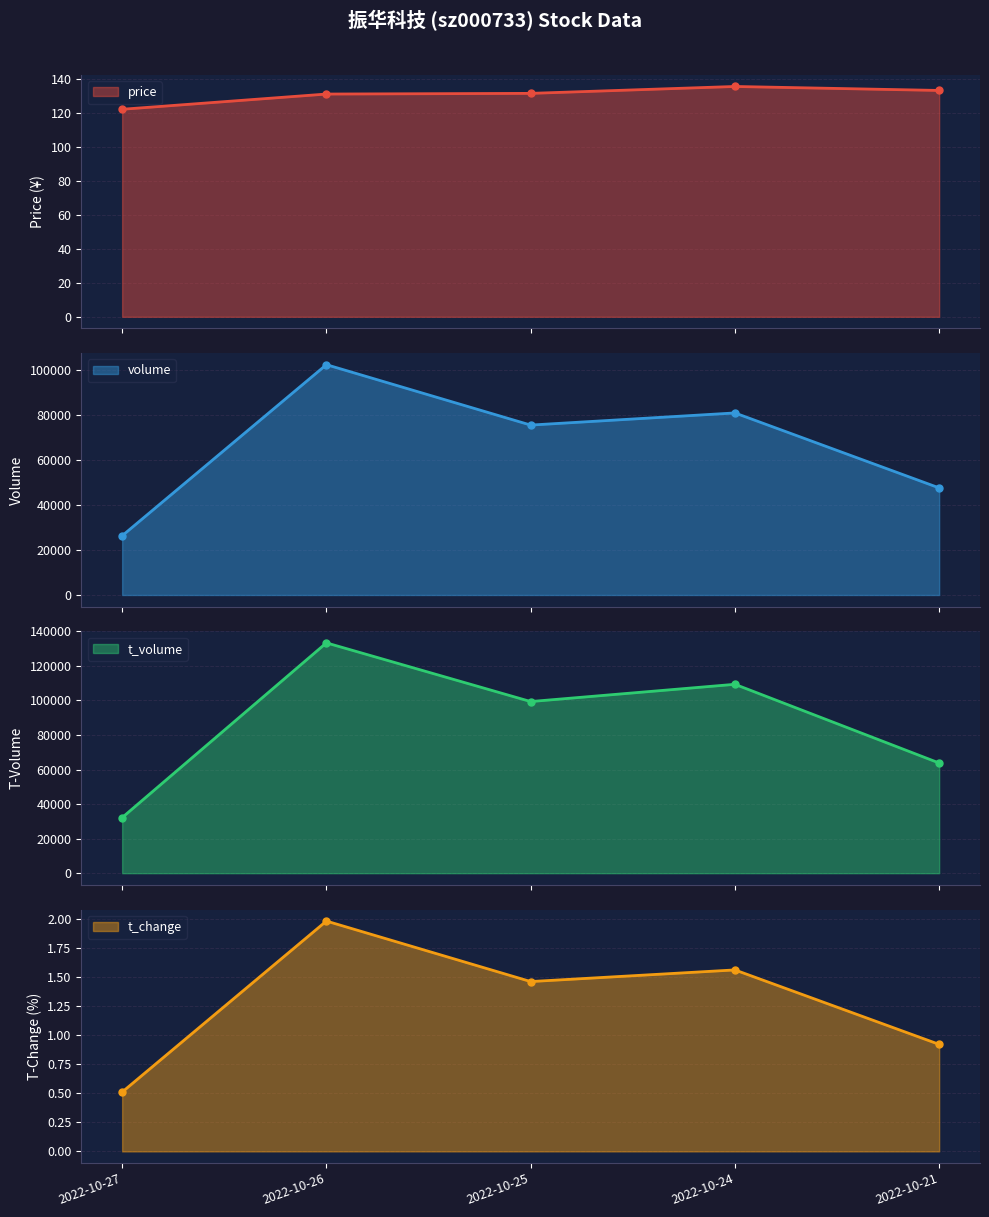

True or false: volume and t_change cross at least once.

False